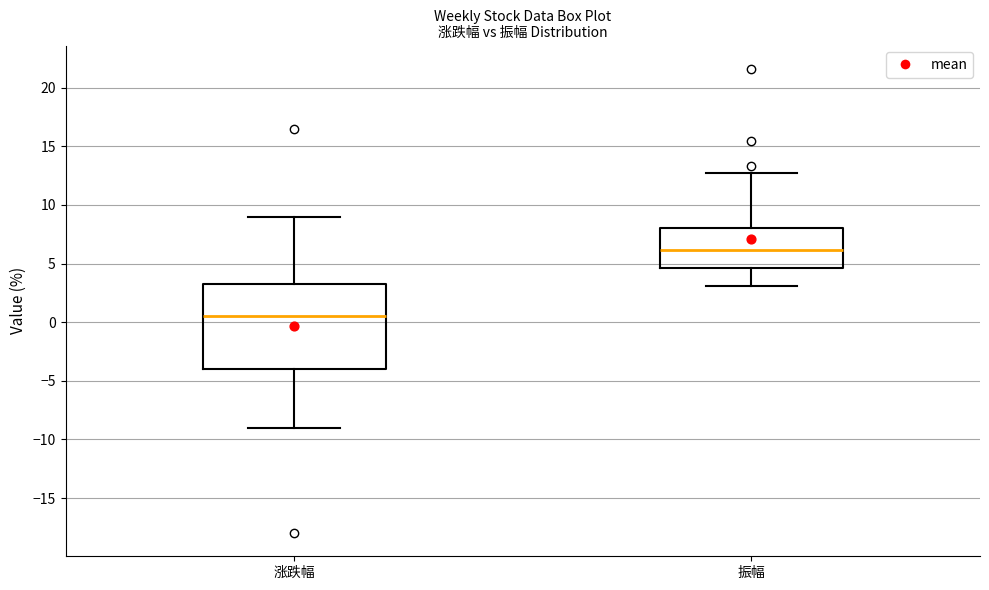

Reading left to right, read every box against the y-axis: the position of its median line, the range the box covers, and the ends of its whiskers. The values are not printed on the chart, so give them approximately, as read against the axis.

涨跌幅: median 0.5, box -4.0 to 3.5, whiskers -9.0 to 9.0
振幅: median 6.0, box 4.5 to 8.0, whiskers 3.0 to 12.5